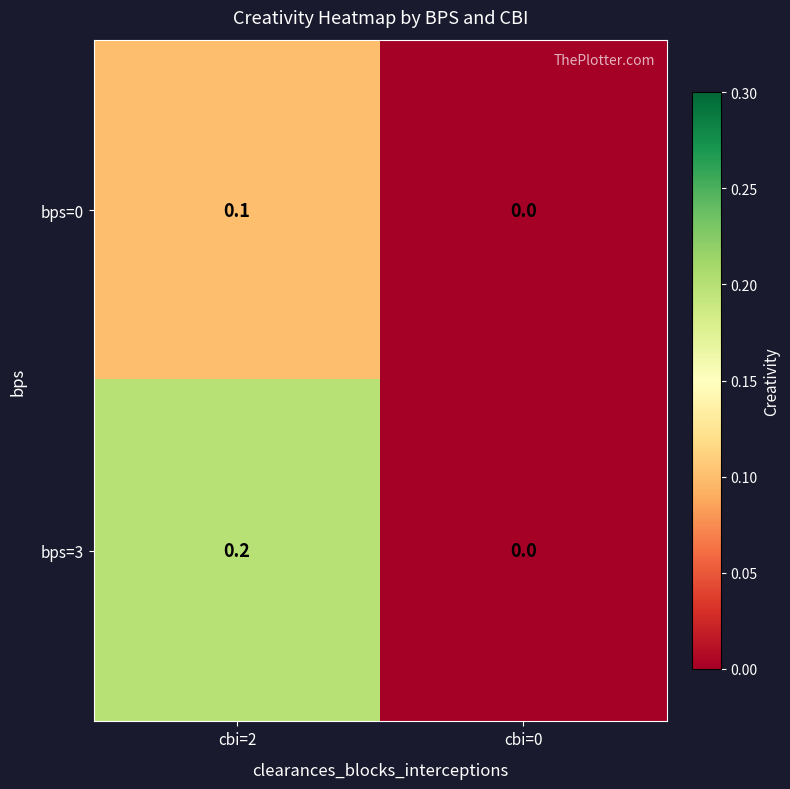

Is the value of bps=0 at cbi=2 greater than the value of bps=3 at cbi=2?

No